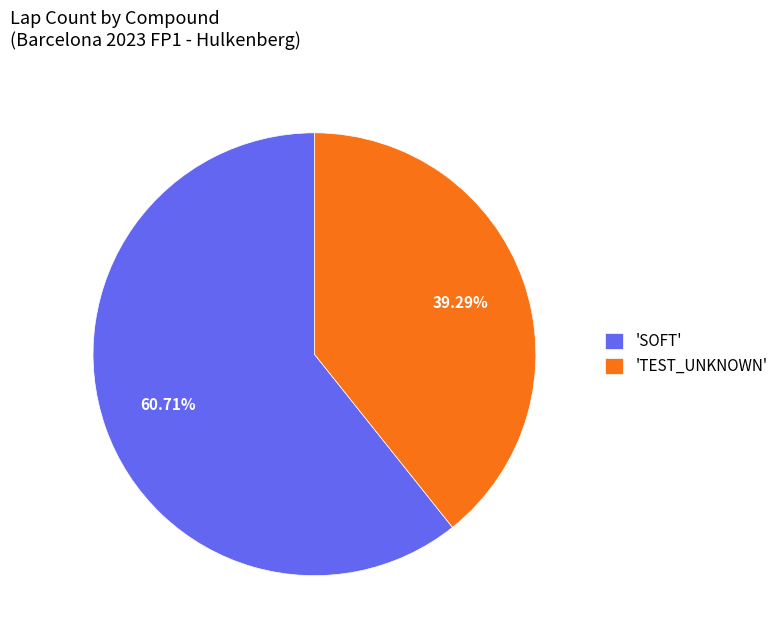

How many segments does this pie chart have?

2